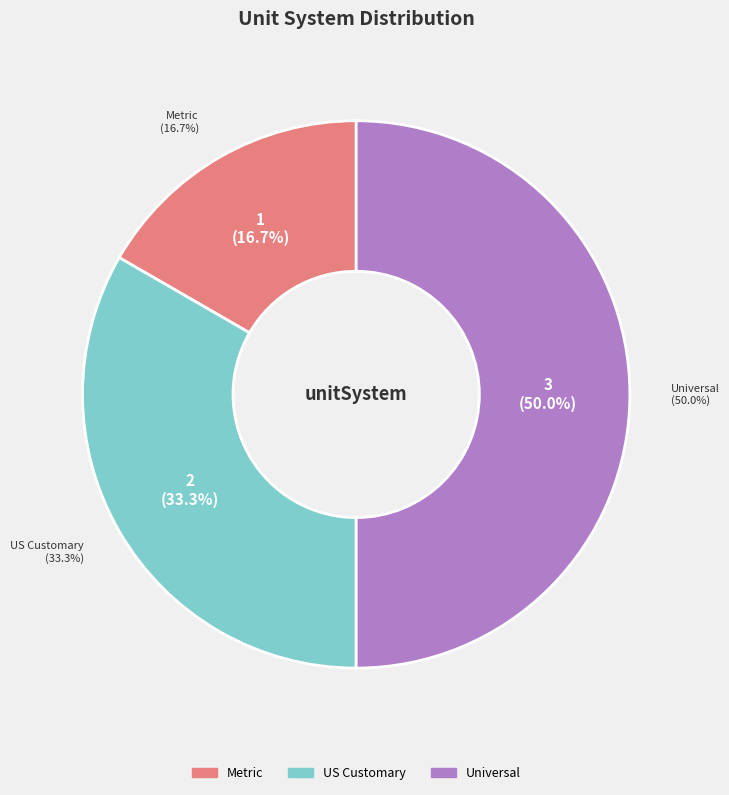

Is there any slice that represents more than half of the pie?

No